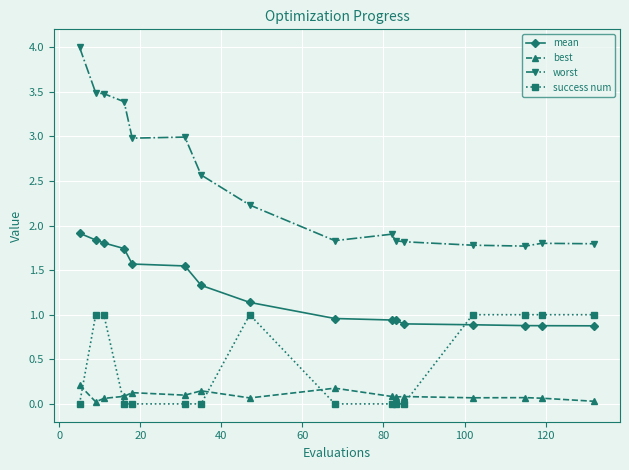

What is the sum of all worst values?

39.6